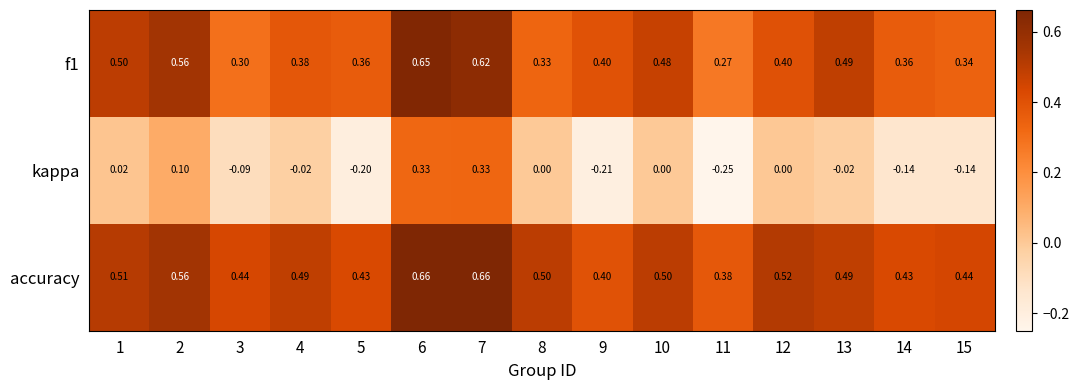

Which series has the largest total across all categories?

accuracy